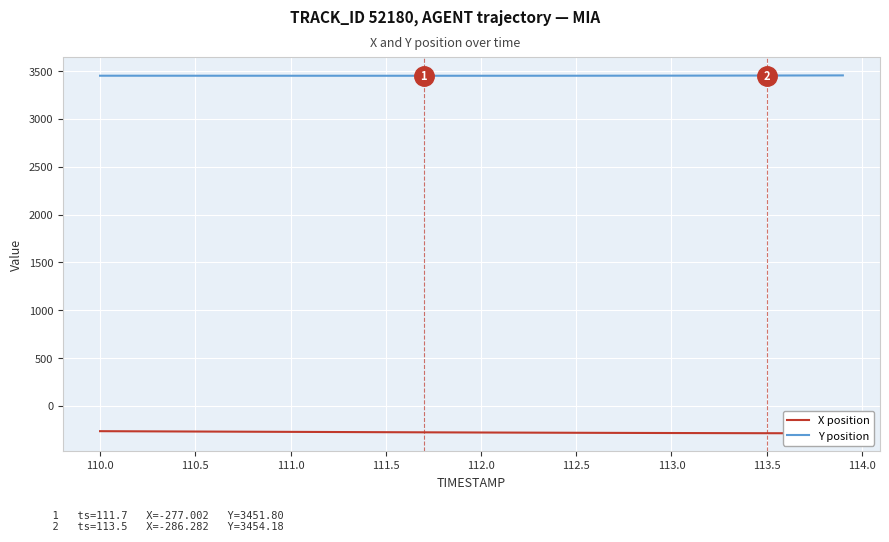

Is it true that Y position equals 3452.3 at 110.0?

True